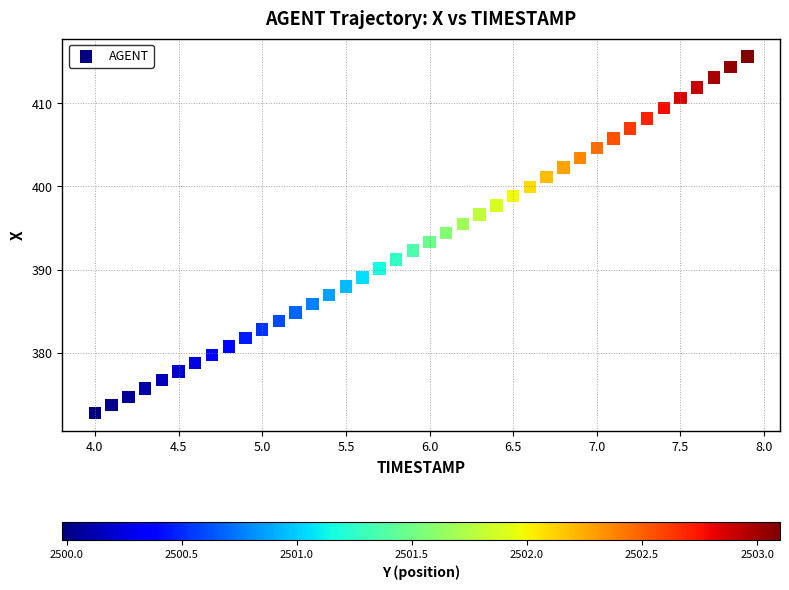

What is the range of X values (max minus min)?

3.9